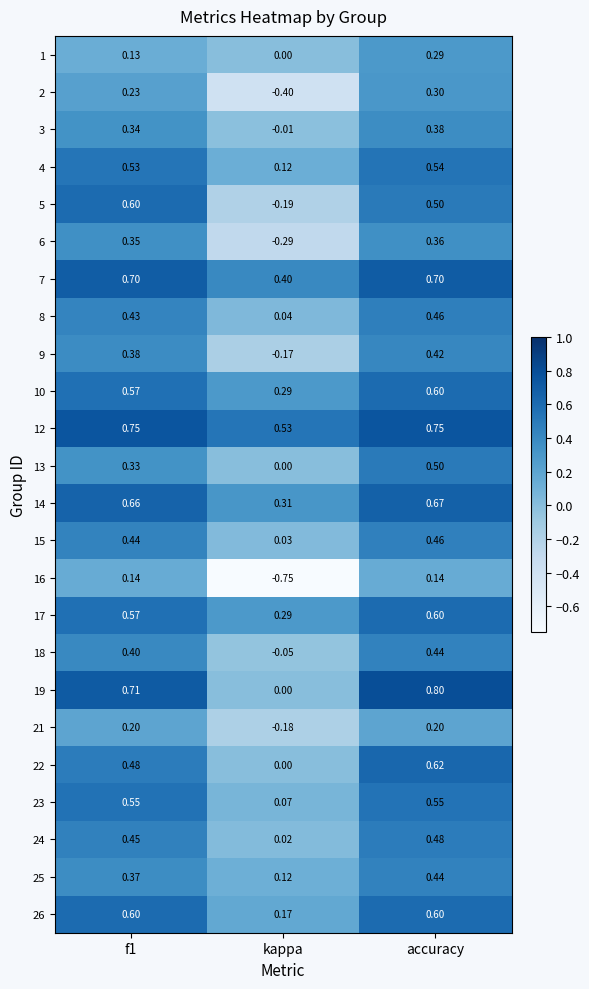

At which category is the sum across all series the highest?

accuracy